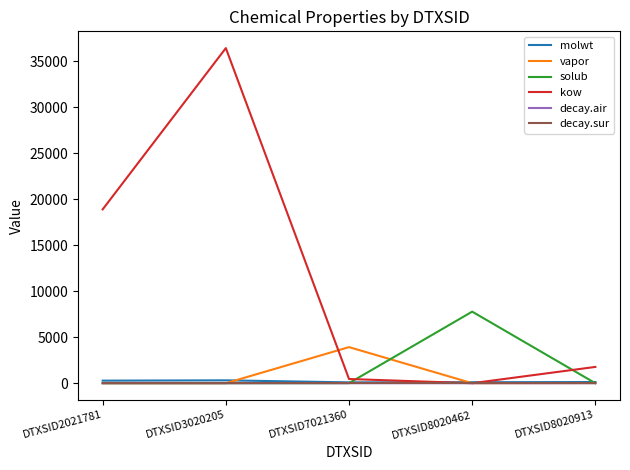

At which label is kow closest to 18209?

DTXSID2021781